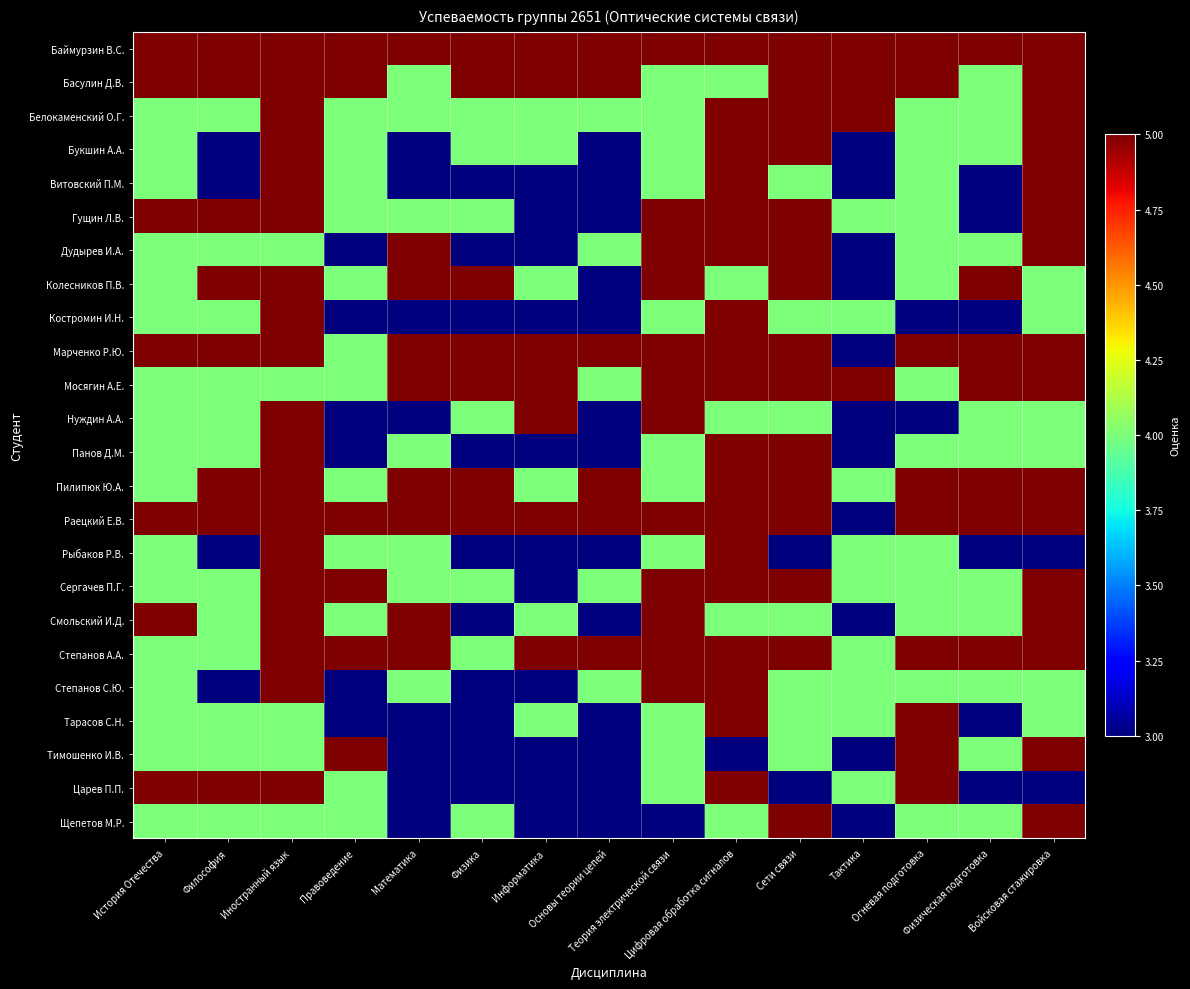

Reading left to right, what are all the values shown in this chart?

Баймурзин В.С.: История Отечества=5	Философия=5	Иностранный язык=5	Правоведение=5	Математика=5	Физика=5	Информатика=5	Основы теории цепей=5	Теория электрической связи=5	Цифровая обработка сигналов=5	Сети связи=5	Тактика=5	Огневая подготовка=5	Физическая подготовка=5	Войсковая стажировка=5
Басулин Д.В.: История Отечества=5	Философия=5	Иностранный язык=5	Правоведение=5	Математика=4	Физика=5	Информатика=5	Основы теории цепей=5	Теория электрической связи=4	Цифровая обработка сигналов=4	Сети связи=5	Тактика=5	Огневая подготовка=5	Физическая подготовка=4	Войсковая стажировка=5
Белокаменский О.Г.: История Отечества=4	Философия=4	Иностранный язык=5	Правоведение=4	Математика=4	Физика=4	Информатика=4	Основы теории цепей=4	Теория электрической связи=4	Цифровая обработка сигналов=5	Сети связи=5	Тактика=5	Огневая подготовка=4	Физическая подготовка=4	Войсковая стажировка=5
Букшин А.А.: История Отечества=4	Философия=3	Иностранный язык=5	Правоведение=4	Математика=3	Физика=4	Информатика=4	Основы теории цепей=3	Теория электрической связи=4	Цифровая обработка сигналов=5	Сети связи=5	Тактика=3	Огневая подготовка=4	Физическая подготовка=4	Войсковая стажировка=5
Витовский П.М.: История Отечества=4	Философия=3	Иностранный язык=5	Правоведение=4	Математика=3	Физика=3	Информатика=3	Основы теории цепей=3	Теория электрической связи=4	Цифровая обработка сигналов=5	Сети связи=4	Тактика=3	Огневая подготовка=4	Физическая подготовка=3	Войсковая стажировка=5
Гущин Л.В.: История Отечества=5	Философия=5	Иностранный язык=5	Правоведение=4	Математика=4	Физика=4	Информатика=3	Основы теории цепей=3	Теория электрической связи=5	Цифровая обработка сигналов=5	Сети связи=5	Тактика=4	Огневая подготовка=4	Физическая подготовка=3	Войсковая стажировка=5
Дудырев И.А.: История Отечества=4	Философия=4	Иностранный язык=4	Правоведение=3	Математика=5	Физика=3	Информатика=3	Основы теории цепей=4	Теория электрической связи=5	Цифровая обработка сигналов=5	Сети связи=5	Тактика=3	Огневая подготовка=4	Физическая подготовка=4	Войсковая стажировка=5
Колесников П.В.: История Отечества=4	Философия=5	Иностранный язык=5	Правоведение=4	Математика=5	Физика=5	Информатика=4	Основы теории цепей=3	Теория электрической связи=5	Цифровая обработка сигналов=4	Сети связи=5	Тактика=3	Огневая подготовка=4	Физическая подготовка=5	Войсковая стажировка=4
Костромин И.Н.: История Отечества=4	Философия=4	Иностранный язык=5	Правоведение=3	Математика=3	Физика=3	Информатика=3	Основы теории цепей=3	Теория электрической связи=4	Цифровая обработка сигналов=5	Сети связи=4	Тактика=4	Огневая подготовка=3	Физическая подготовка=3	Войсковая стажировка=4
Марченко Р.Ю.: История Отечества=5	Философия=5	Иностранный язык=5	Правоведение=4	Математика=5	Физика=5	Информатика=5	Основы теории цепей=5	Теория электрической связи=5	Цифровая обработка сигналов=5	Сети связи=5	Тактика=3	Огневая подготовка=5	Физическая подготовка=5	Войсковая стажировка=5
Мосягин А.Е.: История Отечества=4	Философия=4	Иностранный язык=4	Правоведение=4	Математика=5	Физика=5	Информатика=5	Основы теории цепей=4	Теория электрической связи=5	Цифровая обработка сигналов=5	Сети связи=5	Тактика=5	Огневая подготовка=4	Физическая подготовка=5	Войсковая стажировка=5
Нуждин А.А.: История Отечества=4	Философия=4	Иностранный язык=5	Правоведение=3	Математика=3	Физика=4	Информатика=5	Основы теории цепей=3	Теория электрической связи=5	Цифровая обработка сигналов=4	Сети связи=4	Тактика=3	Огневая подготовка=3	Физическая подготовка=4	Войсковая стажировка=4
Панов Д.М.: История Отечества=4	Философия=4	Иностранный язык=5	Правоведение=3	Математика=4	Физика=3	Информатика=3	Основы теории цепей=3	Теория электрической связи=4	Цифровая обработка сигналов=5	Сети связи=5	Тактика=3	Огневая подготовка=4	Физическая подготовка=4	Войсковая стажировка=4
Пилипюк Ю.А.: История Отечества=4	Философия=5	Иностранный язык=5	Правоведение=4	Математика=5	Физика=5	Информатика=4	Основы теории цепей=5	Теория электрической связи=4	Цифровая обработка сигналов=5	Сети связи=5	Тактика=4	Огневая подготовка=5	Физическая подготовка=5	Войсковая стажировка=5
Раецкий Е.В.: История Отечества=5	Философия=5	Иностранный язык=5	Правоведение=5	Математика=5	Физика=5	Информатика=5	Основы теории цепей=5	Теория электрической связи=5	Цифровая обработка сигналов=5	Сети связи=5	Тактика=3	Огневая подготовка=5	Физическая подготовка=5	Войсковая стажировка=5
Рыбаков Р.В.: История Отечества=4	Философия=3	Иностранный язык=5	Правоведение=4	Математика=4	Физика=3	Информатика=3	Основы теории цепей=3	Теория электрической связи=4	Цифровая обработка сигналов=5	Сети связи=3	Тактика=4	Огневая подготовка=4	Физическая подготовка=3	Войсковая стажировка=3
Сергачев П.Г.: История Отечества=4	Философия=4	Иностранный язык=5	Правоведение=5	Математика=4	Физика=4	Информатика=3	Основы теории цепей=4	Теория электрической связи=5	Цифровая обработка сигналов=5	Сети связи=5	Тактика=4	Огневая подготовка=4	Физическая подготовка=4	Войсковая стажировка=5
Смольский И.Д.: История Отечества=5	Философия=4	Иностранный язык=5	Правоведение=4	Математика=5	Физика=3	Информатика=4	Основы теории цепей=3	Теория электрической связи=5	Цифровая обработка сигналов=4	Сети связи=4	Тактика=3	Огневая подготовка=4	Физическая подготовка=4	Войсковая стажировка=5
Степанов А.А.: История Отечества=4	Философия=4	Иностранный язык=5	Правоведение=5	Математика=5	Физика=4	Информатика=5	Основы теории цепей=5	Теория электрической связи=5	Цифровая обработка сигналов=5	Сети связи=5	Тактика=4	Огневая подготовка=5	Физическая подготовка=5	Войсковая стажировка=5
Степанов С.Ю.: История Отечества=4	Философия=3	Иностранный язык=5	Правоведение=3	Математика=4	Физика=3	Информатика=3	Основы теории цепей=4	Теория электрической связи=5	Цифровая обработка сигналов=5	Сети связи=4	Тактика=4	Огневая подготовка=4	Физическая подготовка=4	Войсковая стажировка=4
Тарасов С.Н.: История Отечества=4	Философия=4	Иностранный язык=4	Правоведение=3	Математика=3	Физика=3	Информатика=4	Основы теории цепей=3	Теория электрической связи=4	Цифровая обработка сигналов=5	Сети связи=4	Тактика=4	Огневая подготовка=5	Физическая подготовка=3	Войсковая стажировка=4
Тимошенко И.В.: История Отечества=4	Философия=4	Иностранный язык=4	Правоведение=5	Математика=3	Физика=3	Информатика=3	Основы теории цепей=3	Теория электрической связи=4	Цифровая обработка сигналов=3	Сети связи=4	Тактика=3	Огневая подготовка=5	Физическая подготовка=4	Войсковая стажировка=5
Царев П.П.: История Отечества=5	Философия=5	Иностранный язык=5	Правоведение=4	Математика=3	Физика=3	Информатика=3	Основы теории цепей=3	Теория электрической связи=4	Цифровая обработка сигналов=5	Сети связи=3	Тактика=4	Огневая подготовка=5	Физическая подготовка=3	Войсковая стажировка=3
Щепетов М.Р.: История Отечества=4	Философия=4	Иностранный язык=4	Правоведение=4	Математика=3	Физика=4	Информатика=3	Основы теории цепей=3	Теория электрической связи=3	Цифровая обработка сигналов=4	Сети связи=5	Тактика=3	Огневая подготовка=4	Физическая подготовка=4	Войсковая стажировка=5